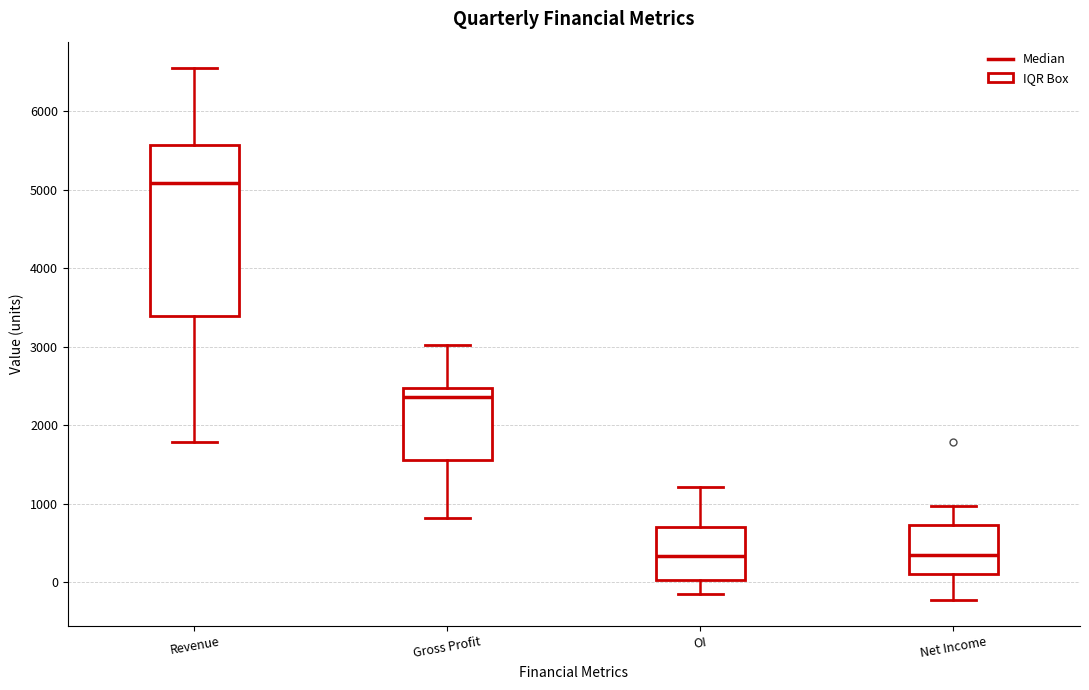

Reading left to right, read every box against the y-axis: the position of its median line, the range the box covers, and the ends of its whiskers. The values are not printed on the chart, so give them approximately, as read against the axis.

Revenue: median 5100, box 3400 to 5600, whiskers 1800 to 6600
Gross Profit: median 2400, box 1600 to 2500, whiskers 800 to 3000
OI: median 300, box 0 to 700, whiskers -100 to 1200
Net Income: median 300, box 100 to 700, whiskers -200 to 1000